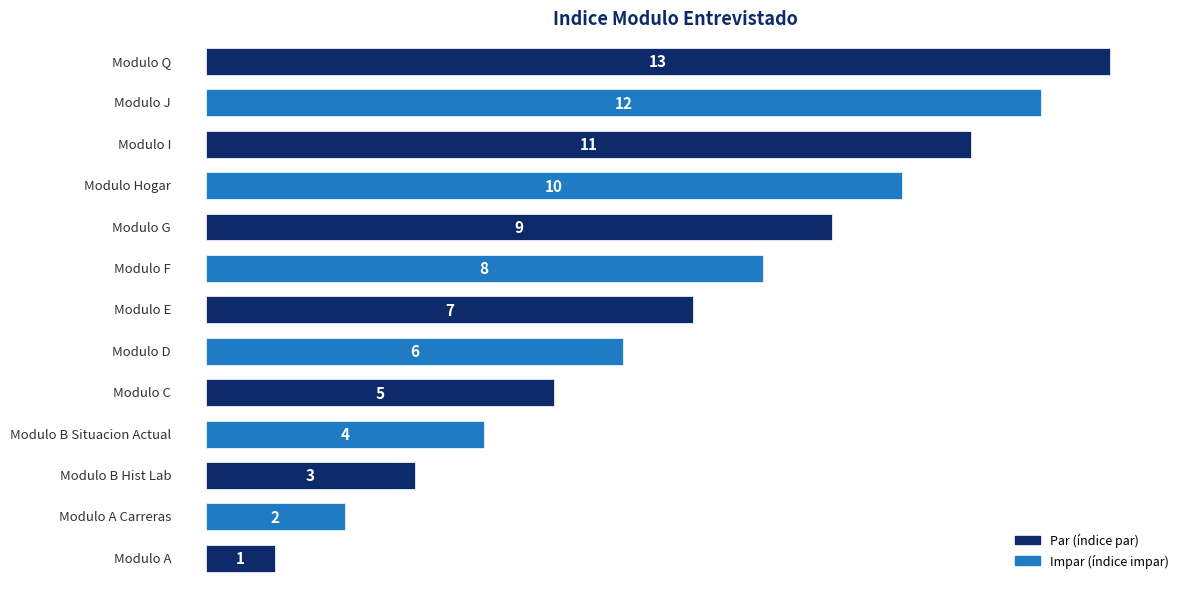

What is the greatest value displayed?

13